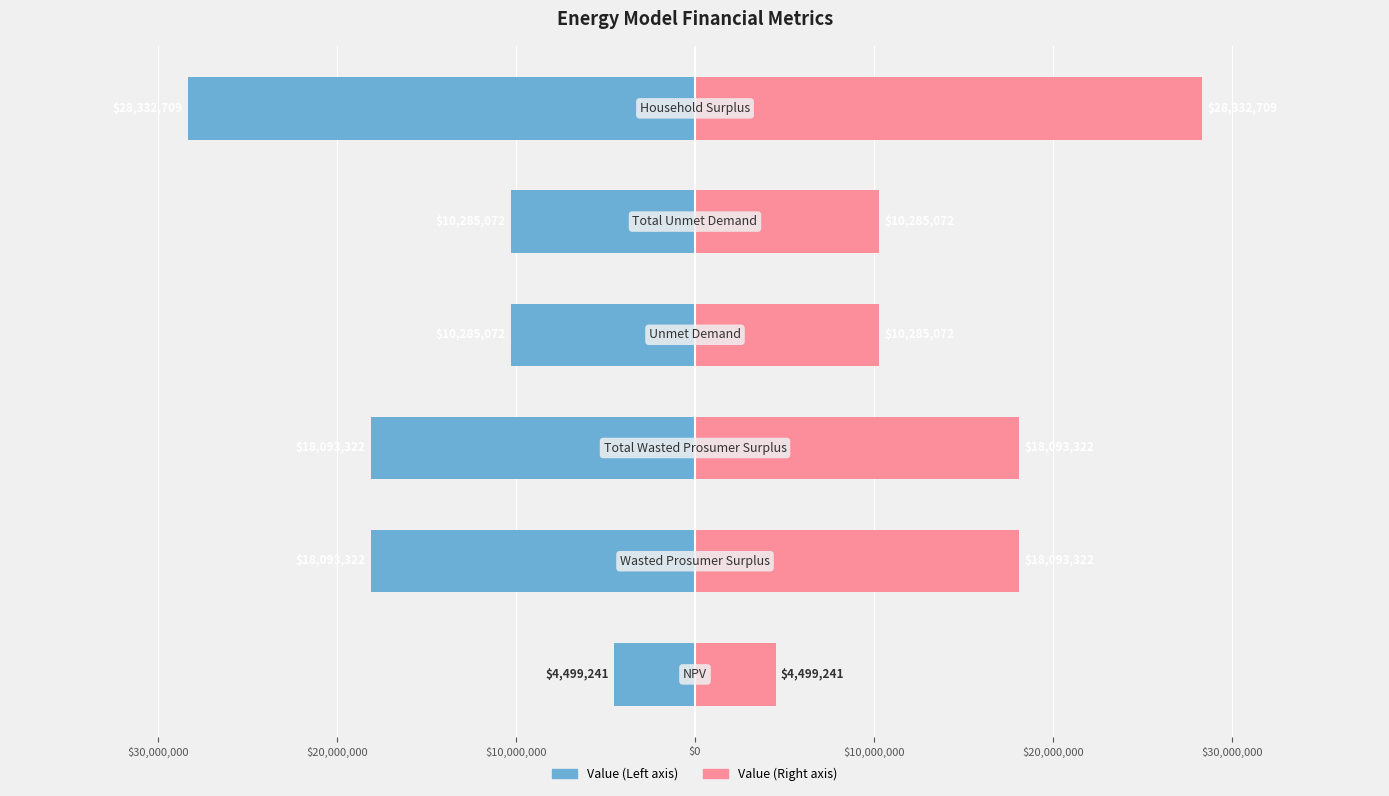

How many data points in Value (Right) are less than 18093321?

3